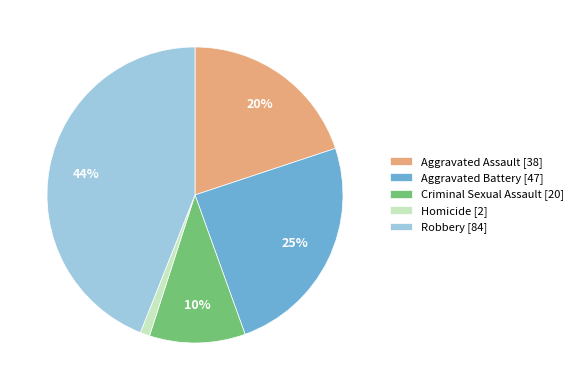

To the nearest percent, what portion does Aggravated Battery represent?

25%